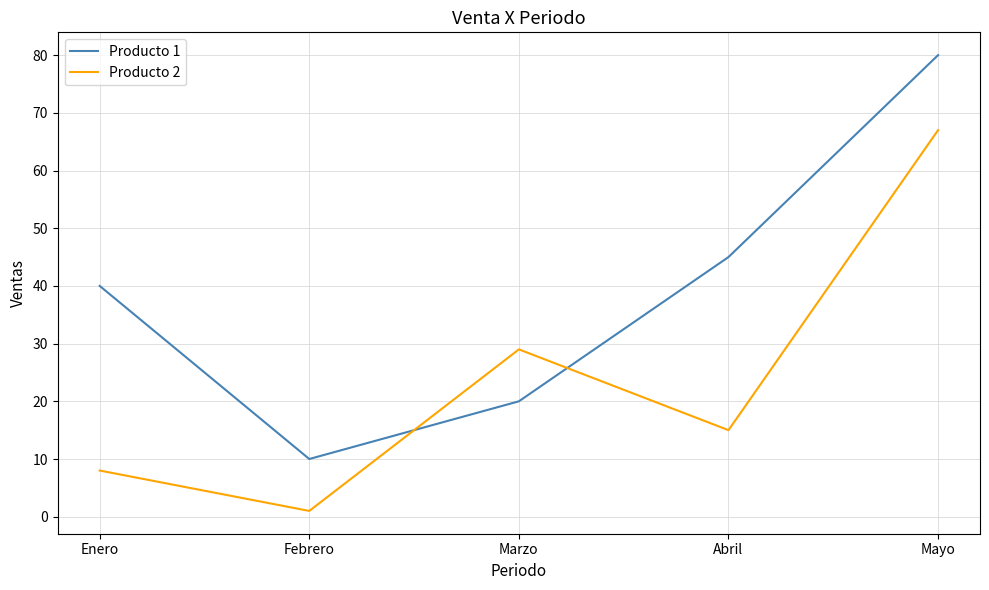

In Producto 2, how many points are higher than both neighbors (excluding endpoints)?

1